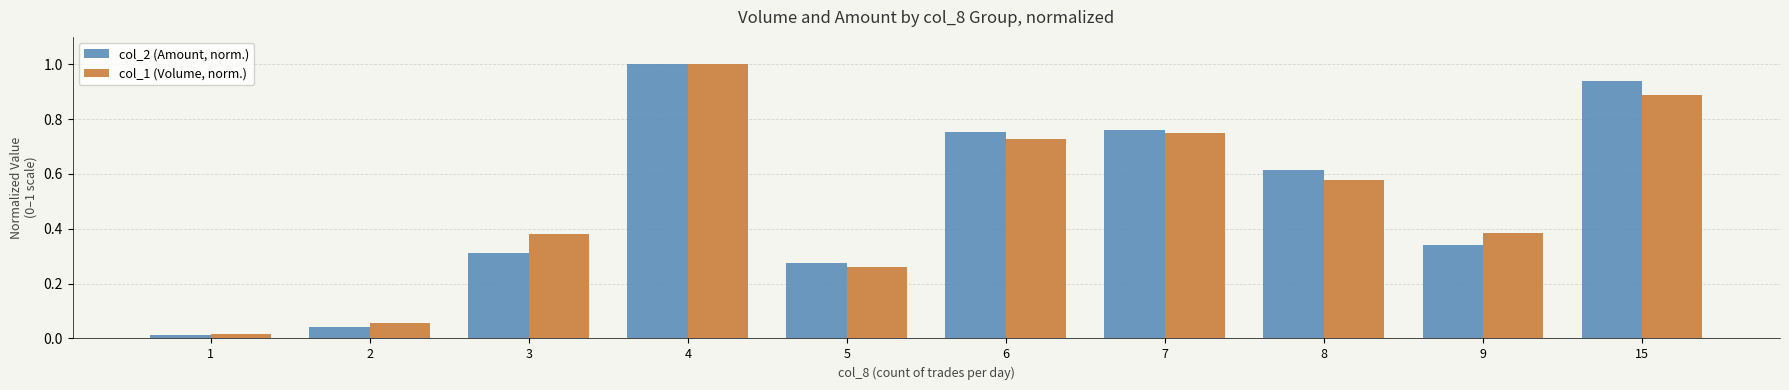

At how many categories does at least one series exceed 0?

10